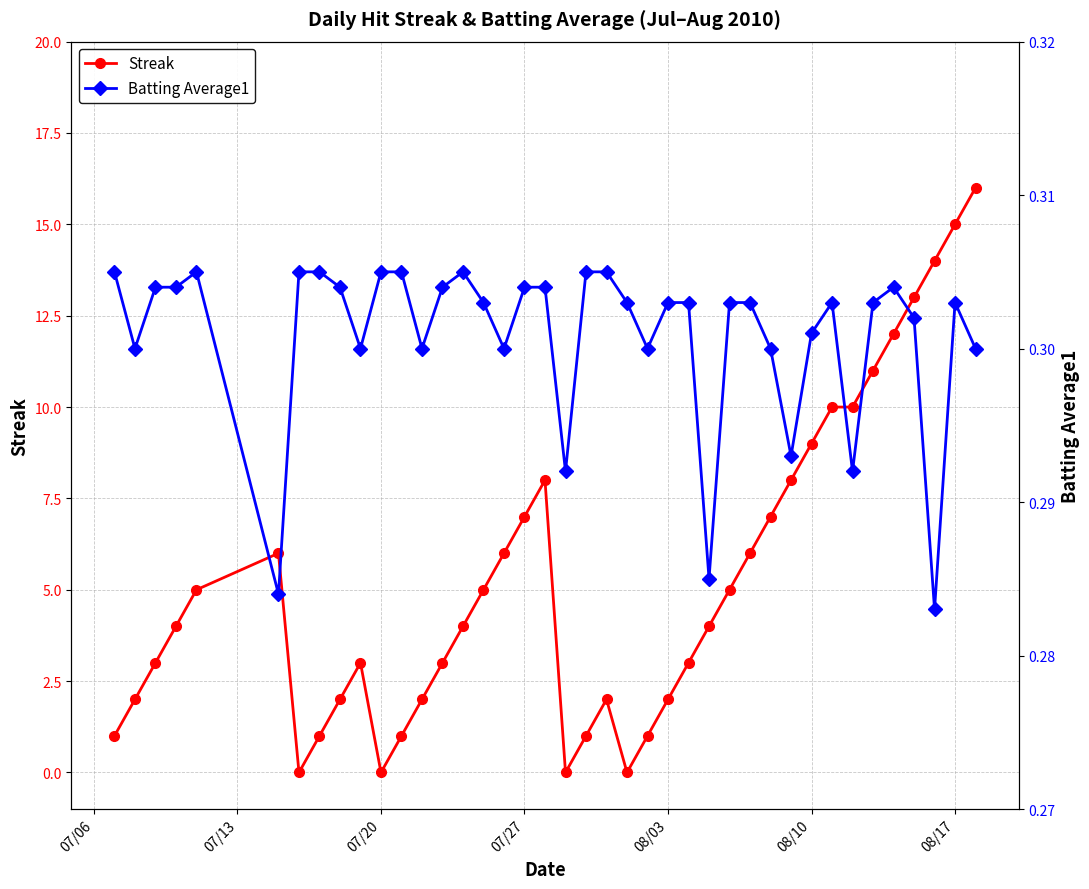

What is the difference between the maximum and second lowest values in the Streak series?

16